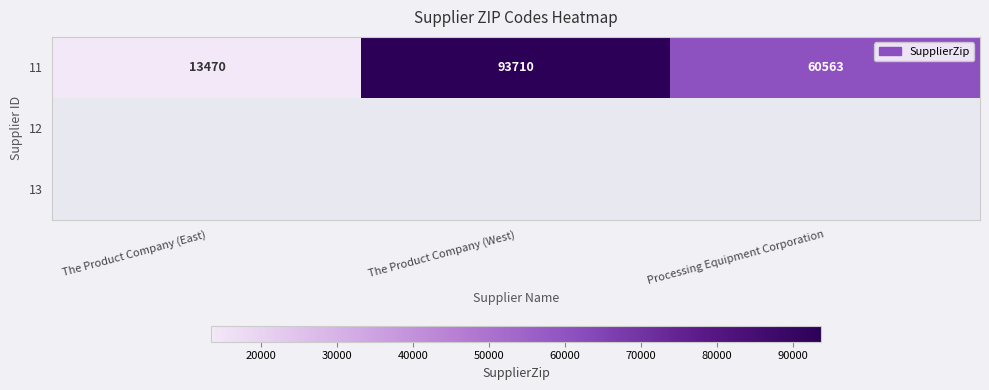

How many 11 values are between 13470 and 93710?

3